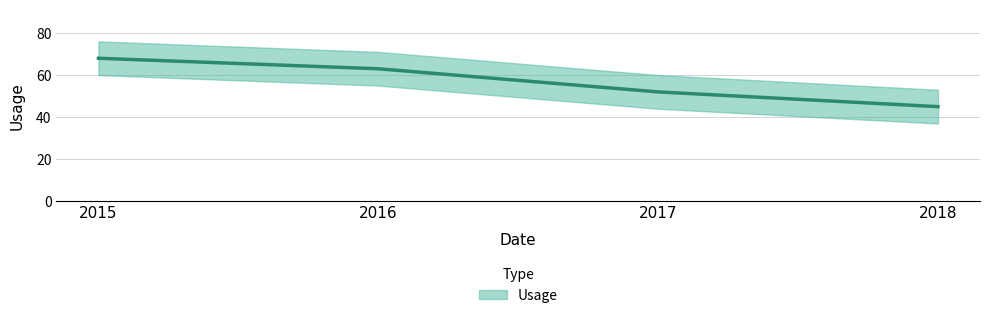

What is the smallest value displayed?

45